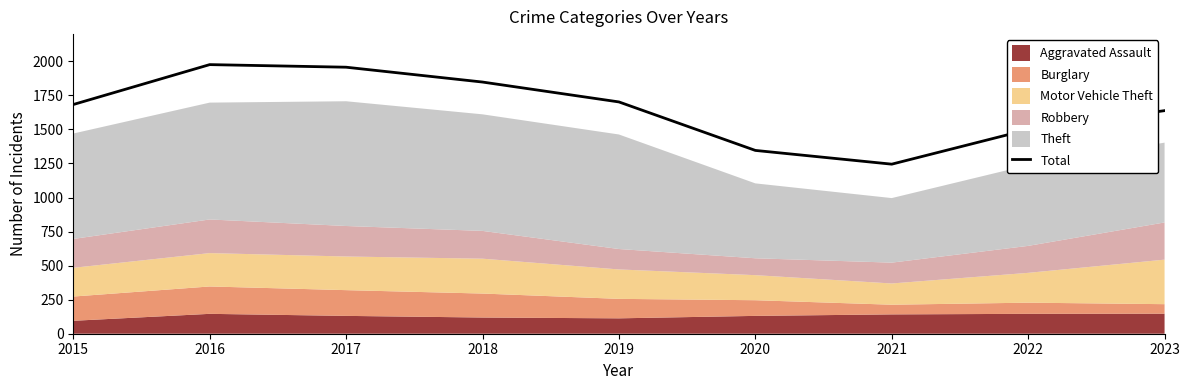

List the labels in order of value, largest first.

2016, 2017, 2018, 2019, 2015, 2023, 2022, 2020, 2021